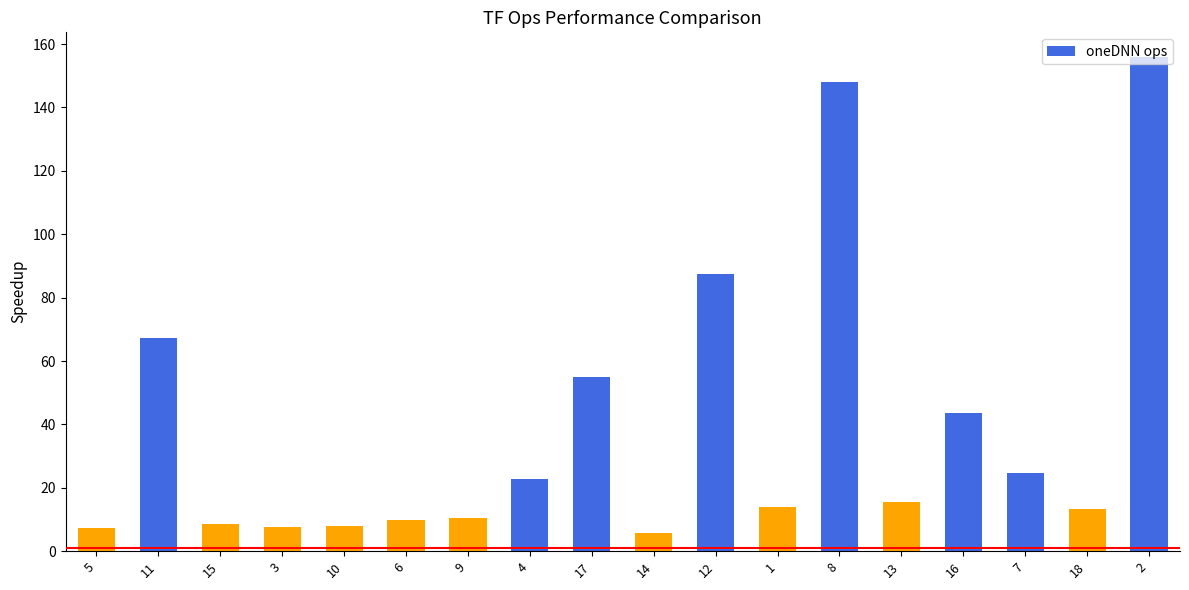

What is the difference between the second highest and second lowest values?

140.6